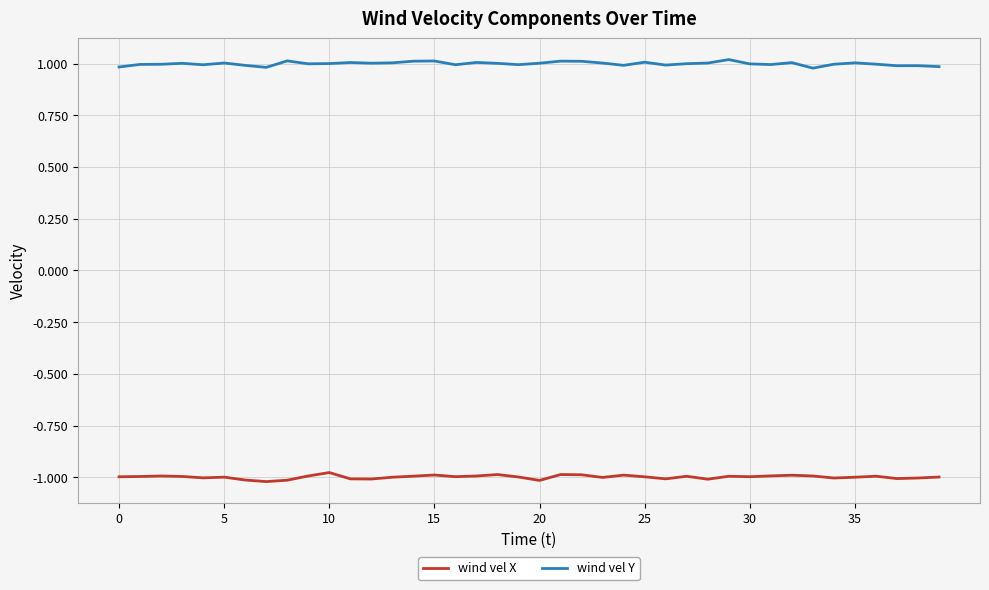

Which series has the largest total across all categories?

wind vel Y